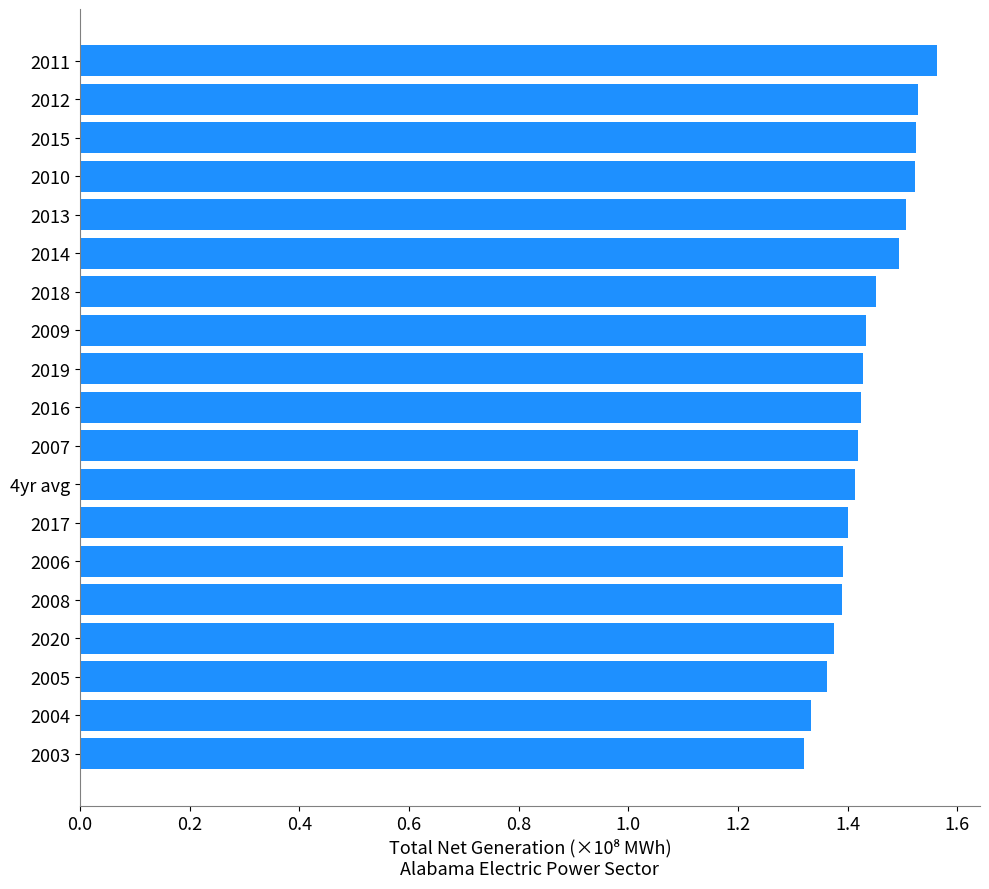

Between 2011 and 2007, which is larger?

2011